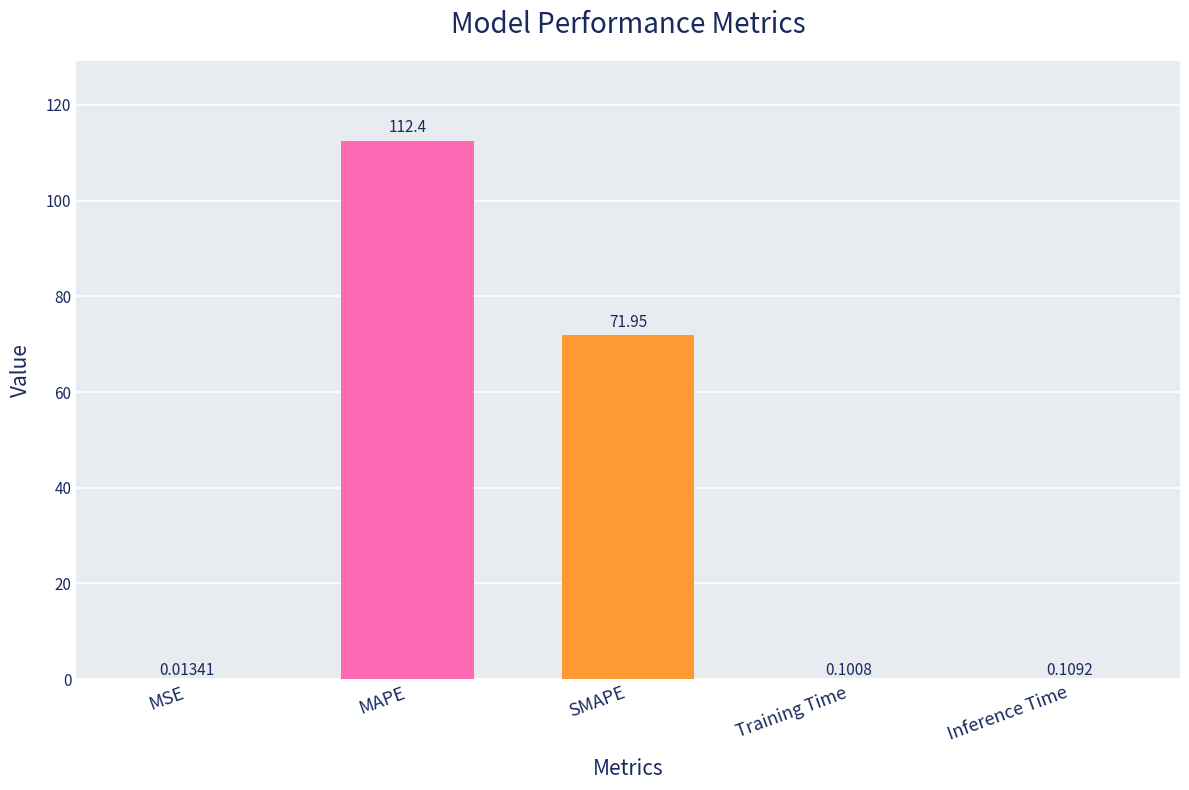

Are the bars horizontal?

No